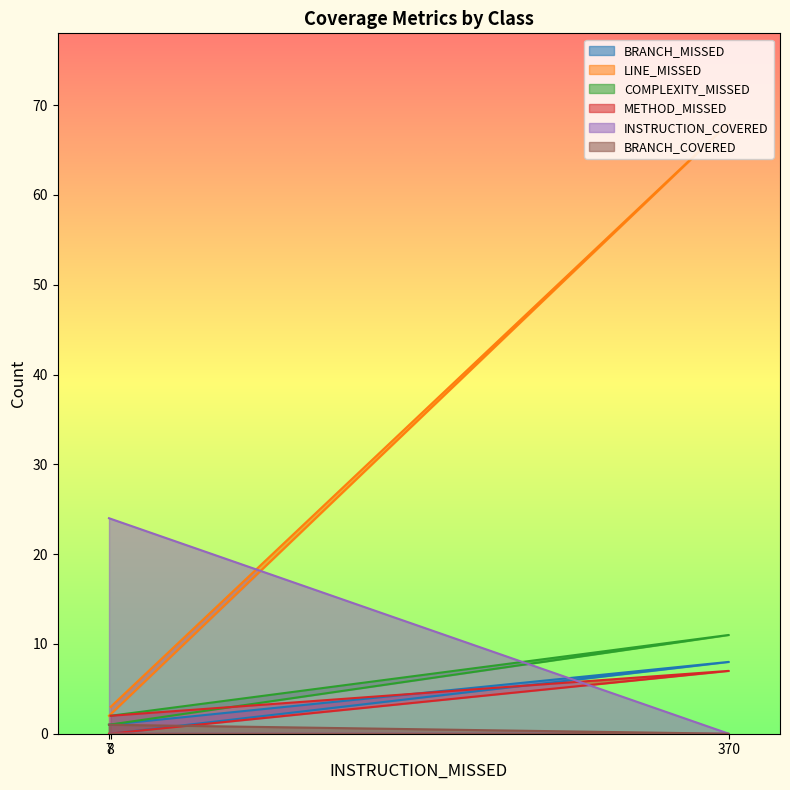

At which category is the sum across all series the highest?

370